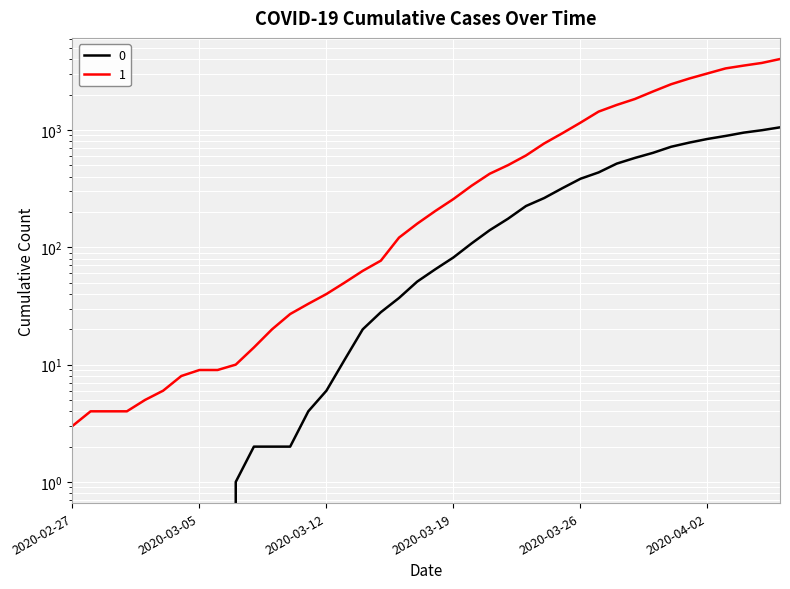

What is the spread (max minus min) of values at 2020-03-01?

4